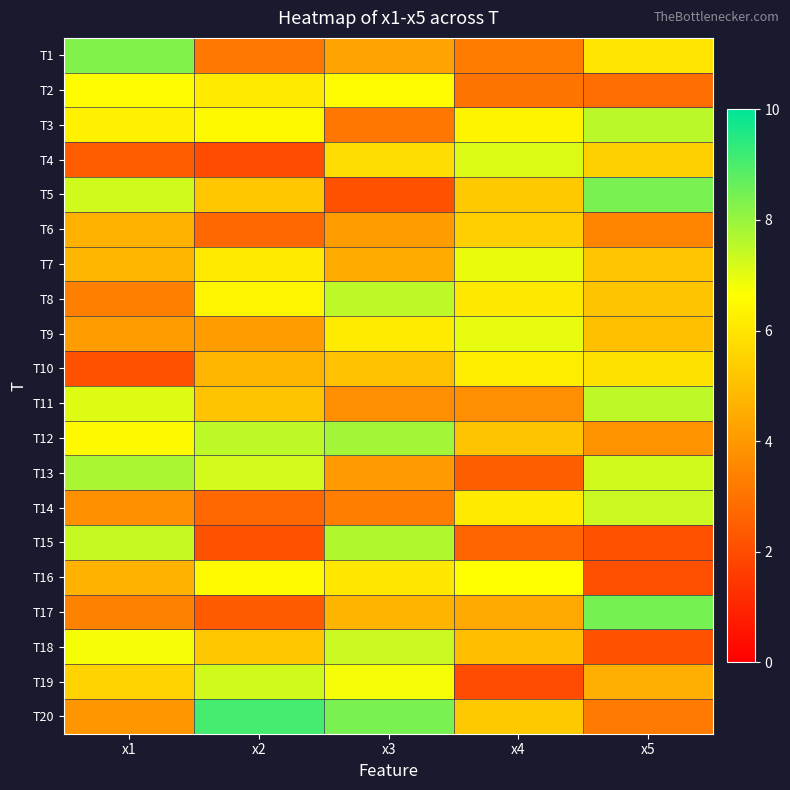

Reading left to right, what are all the values shown in this chart?

T1: x1=8.3	x2=3.2	x3=4.3	x4=3.3	x5=6.0
T2: x1=6.6	x2=6.1	x3=6.6	x4=3.0	x5=2.9
T3: x1=6.3	x2=6.5	x3=3.1	x4=6.4	x5=7.6
T4: x1=2.4	x2=2.0	x3=5.8	x4=7.1	x5=5.5
T5: x1=7.3	x2=5.2	x3=2.1	x4=5.3	x5=8.4
T6: x1=4.6	x2=2.7	x3=4.1	x4=5.4	x5=3.5
T7: x1=4.8	x2=6.1	x3=4.5	x4=6.9	x5=5.2
T8: x1=3.3	x2=6.4	x3=7.5	x4=6.1	x5=5.1
T9: x1=4.1	x2=4.1	x3=6.2	x4=7.0	x5=5.0
T10: x1=2.1	x2=4.8	x3=5.1	x4=6.2	x5=5.9
T11: x1=7.1	x2=5.1	x3=3.7	x4=3.7	x5=7.5
T12: x1=6.5	x2=7.5	x3=7.9	x4=5.2	x5=3.8
T13: x1=7.8	x2=7.2	x3=4.1	x4=2.5	x5=7.3
T14: x1=3.8	x2=2.7	x3=3.3	x4=6.1	x5=7.3
T15: x1=7.4	x2=2.2	x3=7.7	x4=2.6	x5=2.1
T16: x1=4.7	x2=6.5	x3=6.1	x4=6.7	x5=2.1
T17: x1=3.4	x2=2.4	x3=4.7	x4=4.4	x5=8.4
T18: x1=6.8	x2=5.2	x3=7.4	x4=5.0	x5=2.2
T19: x1=5.5	x2=7.3	x3=6.8	x4=2.0	x5=4.6
T20: x1=3.9	x2=9.1	x3=8.4	x4=5.3	x5=3.2